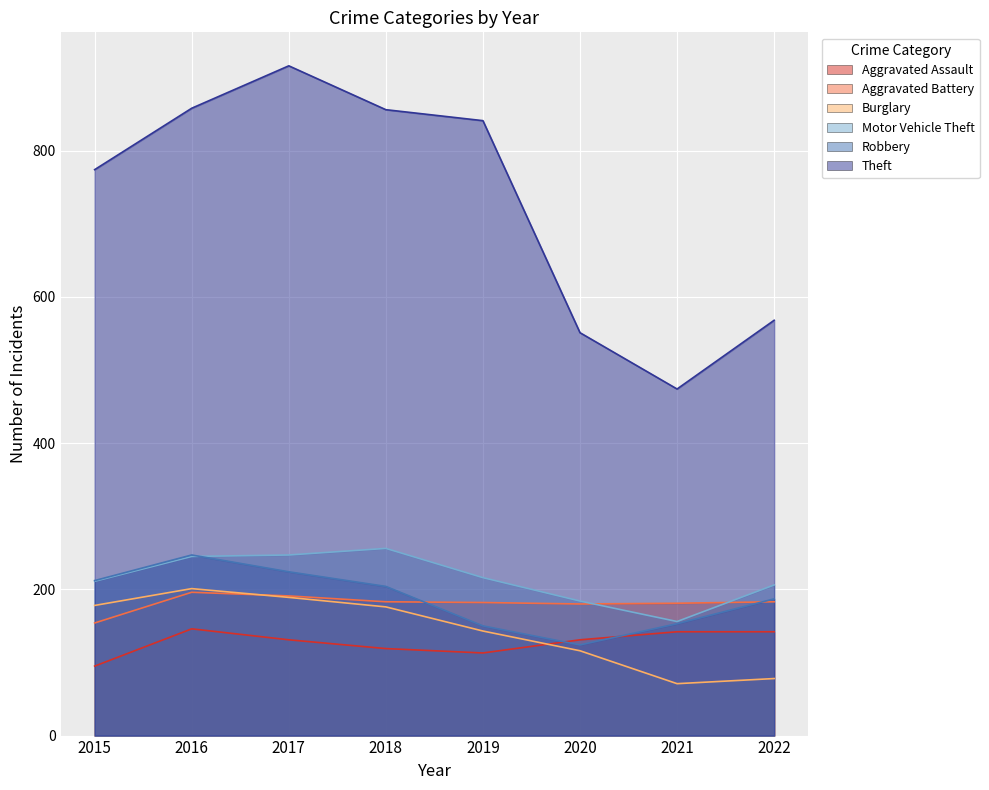

How many data points does each series have?

8